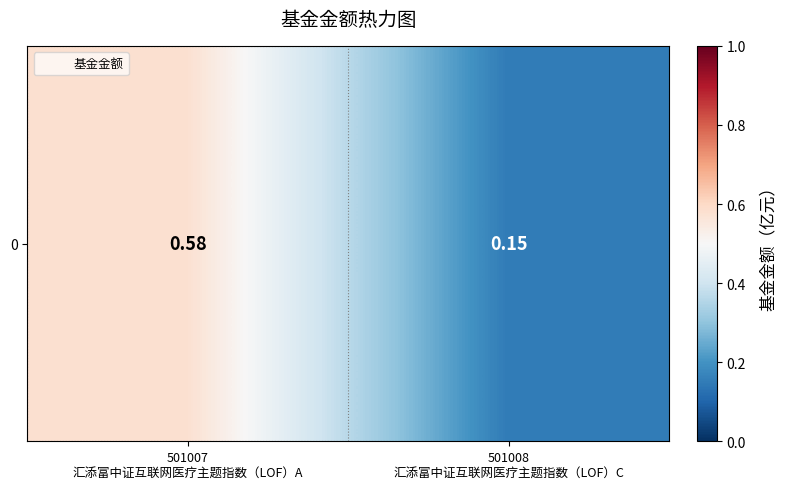

What is the difference between the values at 501007
汇添富中证互联网医疗主题指数（LOF）A and 501008
汇添富中证互联网医疗主题指数（LOF）C?

0.4